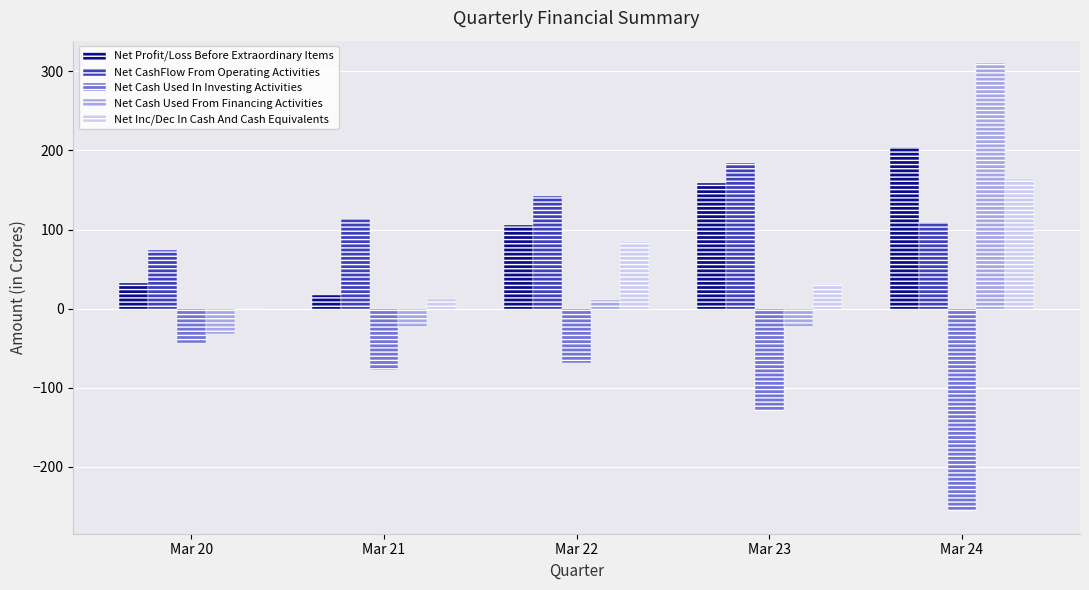

True or false: Net Cash Used From Financing Activities has a value of -23.4 at Mar 21.

True